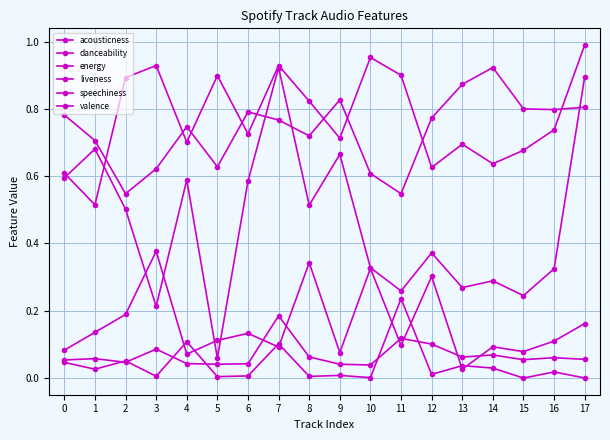

Is it true that valence equals 0.3 at 13?

True